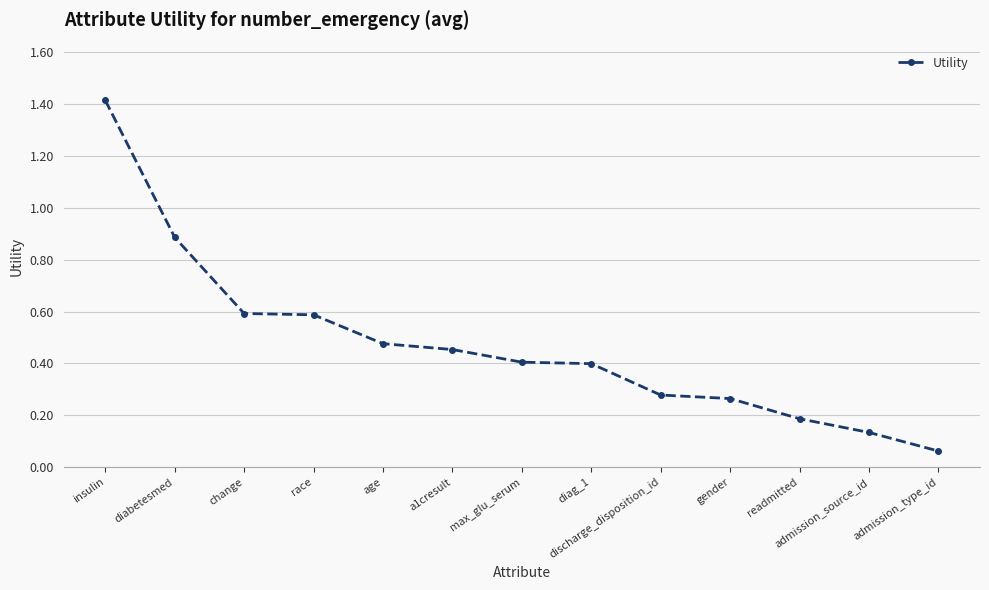

What is the label of the 4th point from the right?

gender